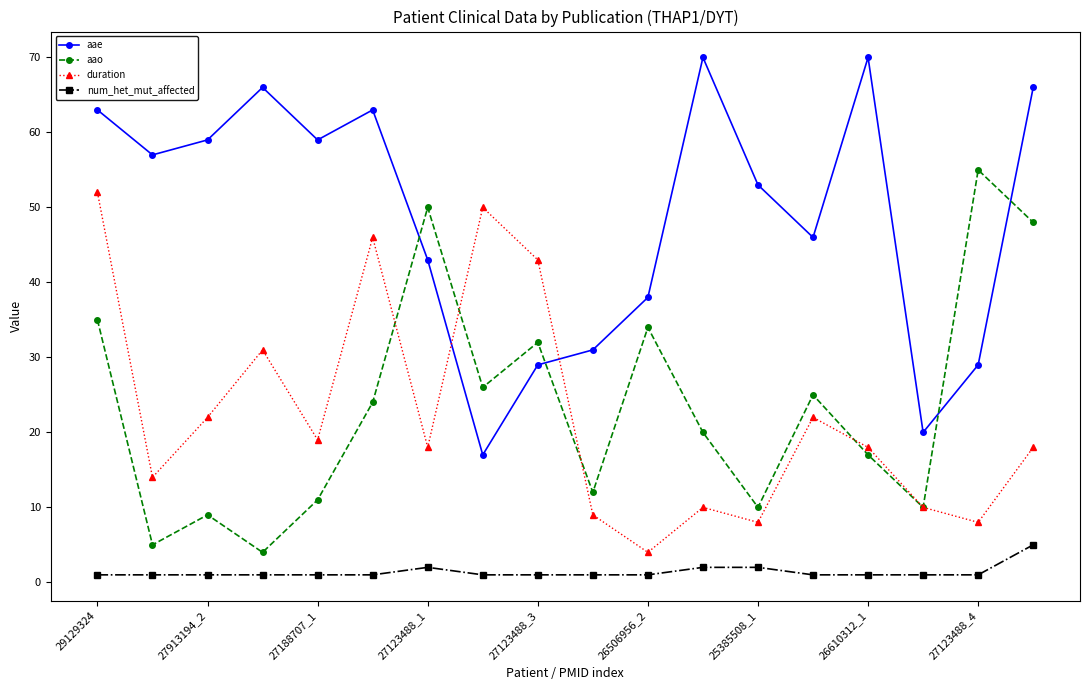

How many interior local valleys does the aae series have?

5